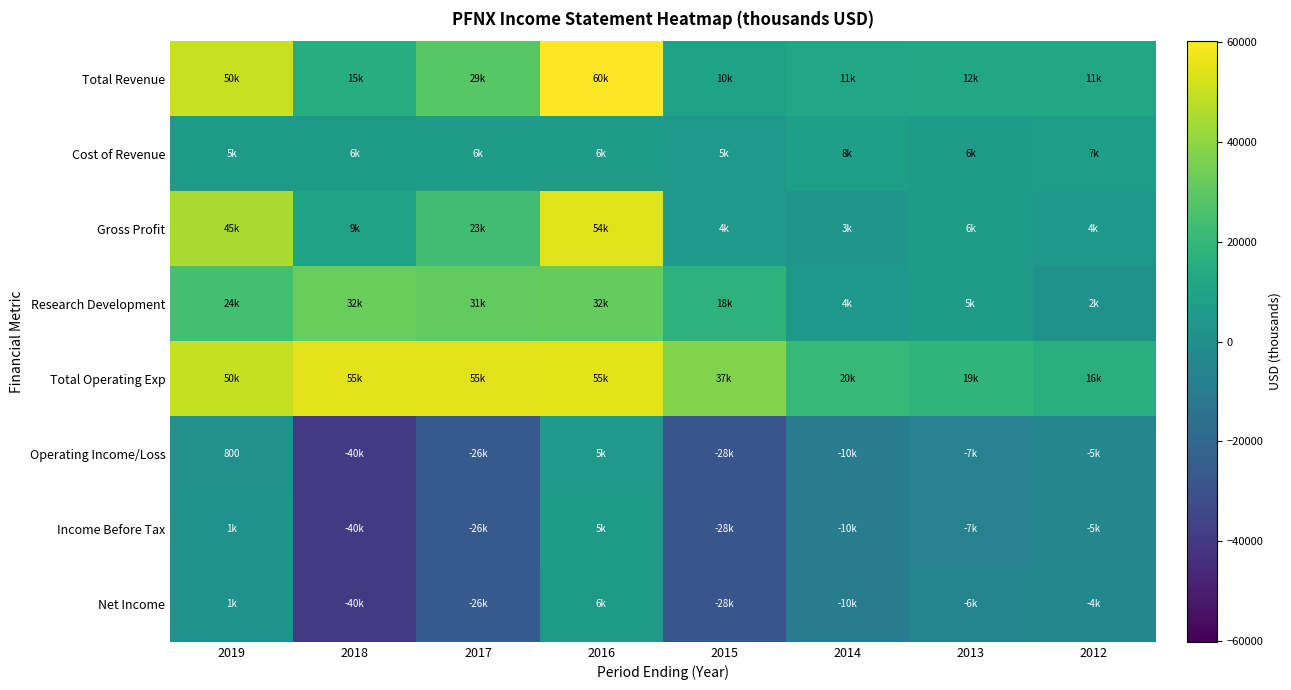

At which label does Operating Income/Loss reach its minimum?

2018